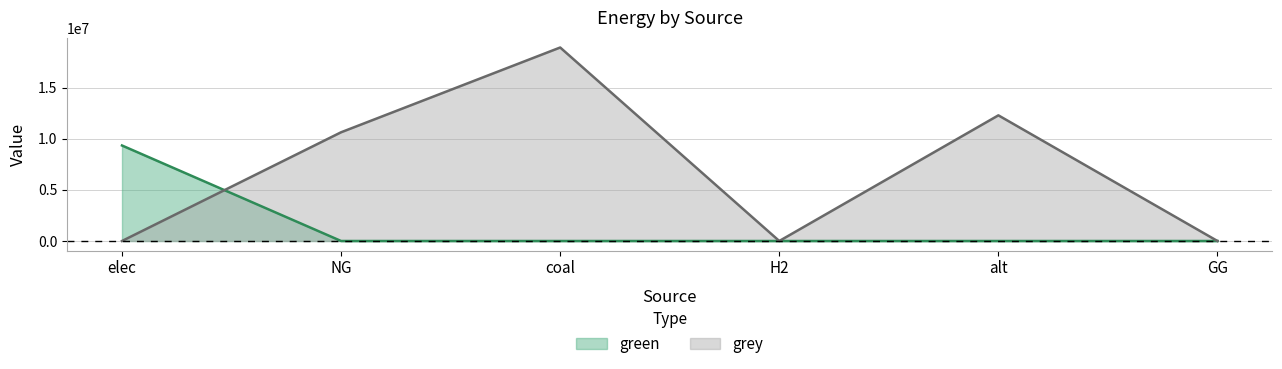

Reading left to right, what are all the values shown in this chart?

green: 9349477.2	0.0	0.0	0.0	0.0	0.0
grey: 0.0	10643220.1	18941579.9	0.0	12300541.6	0.0